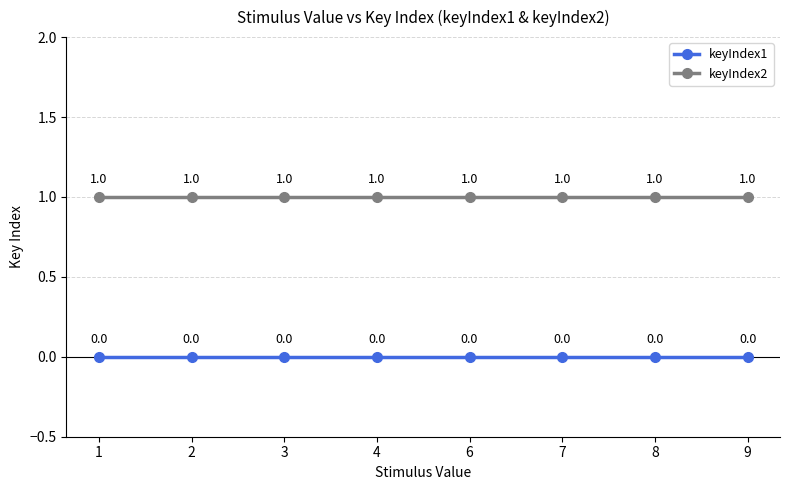

Reading left to right, list all the values displayed in this chart.

keyIndex1: 1=0	2=0	3=0	4=0	6=0	7=0	8=0	9=0
keyIndex2: 1=1	2=1	3=1	4=1	6=1	7=1	8=1	9=1